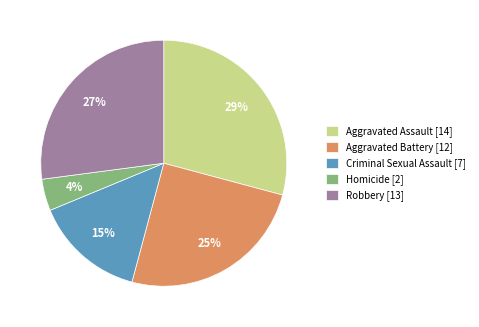

Which has a higher value, Aggravated Battery [12] or Aggravated Assault [14]?

Aggravated Assault [14]